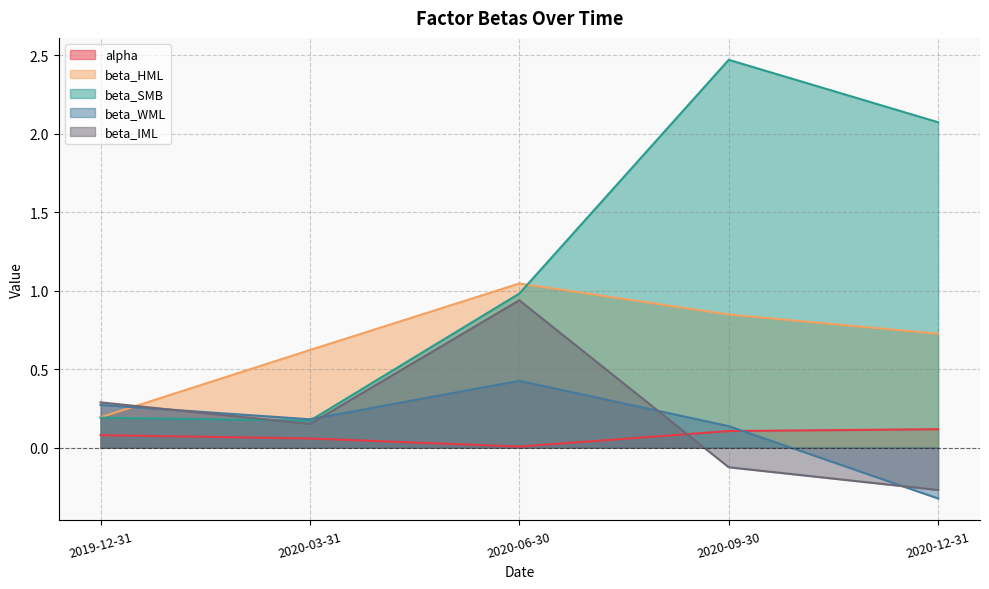

True or false: alpha and beta_HML cross at least once.

False